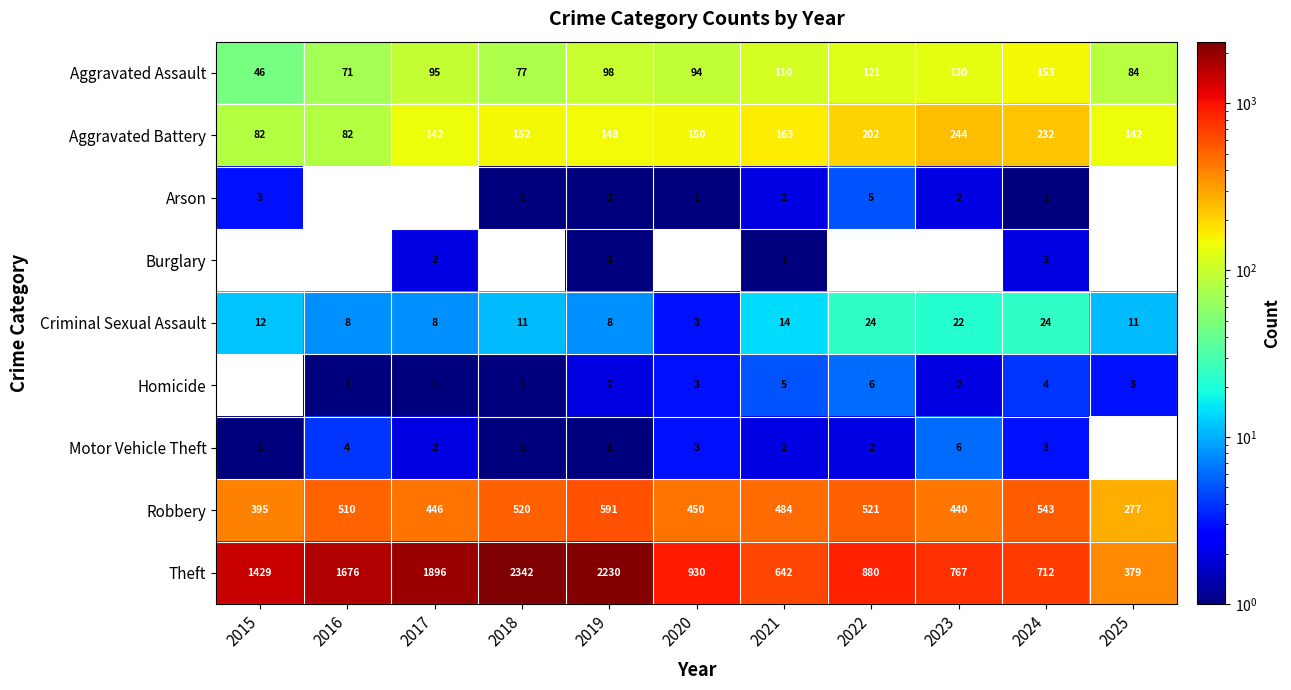

True or false: Aggravated Assault has a value of 254.1 at 2024.

False